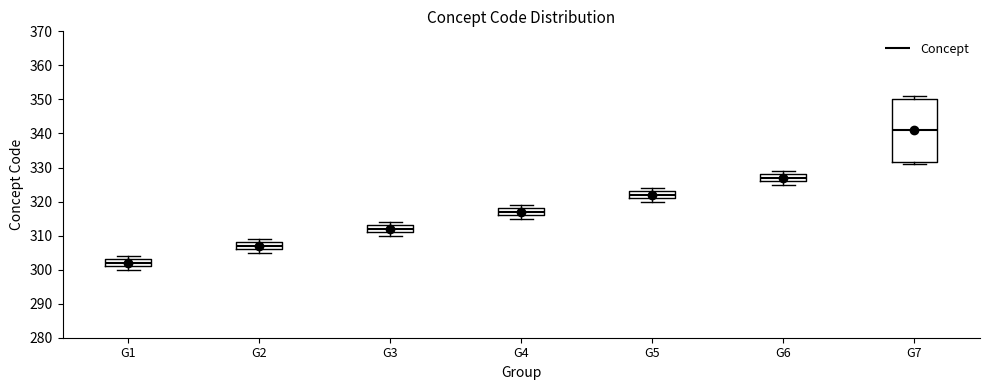

Which box has the highest median line?

G7